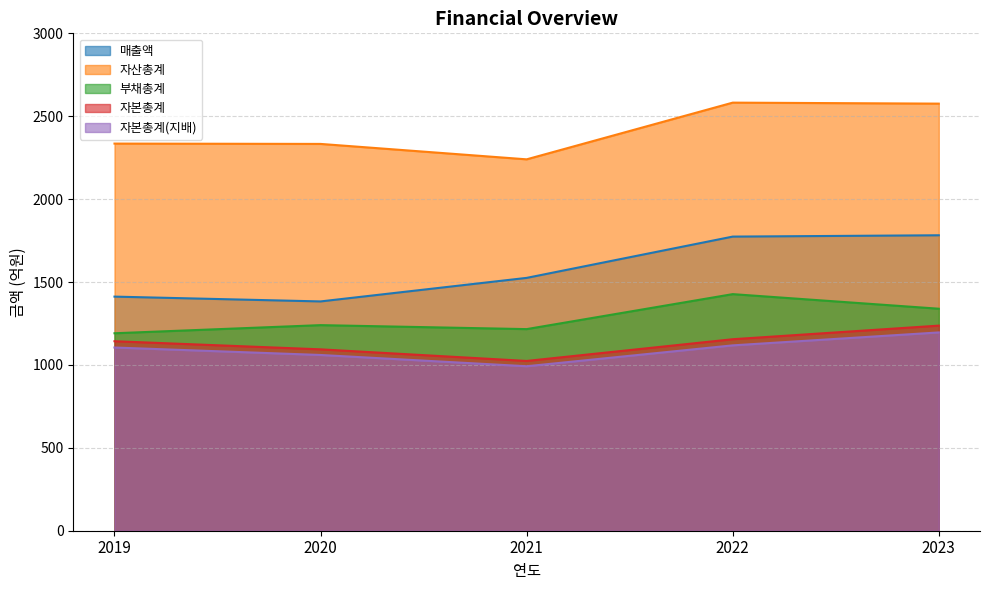

What are all the series names shown in the legend?

매출액, 자산총계, 부채총계, 자본총계, 자본총계(지배)